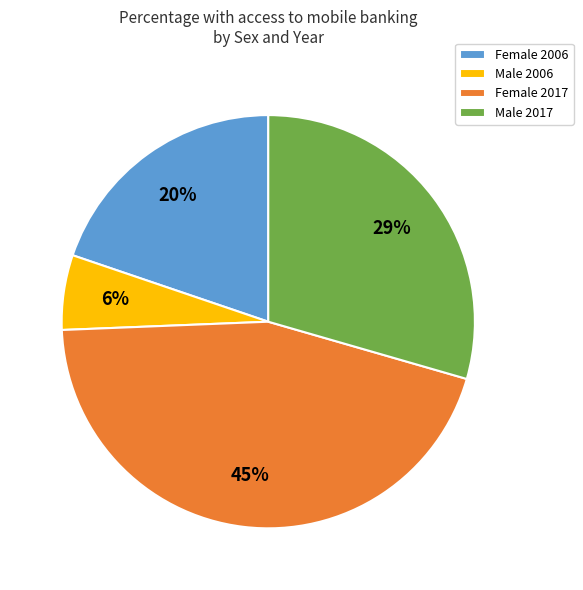

The Female 2017 slice represents 45% of the pie. True or false?

True